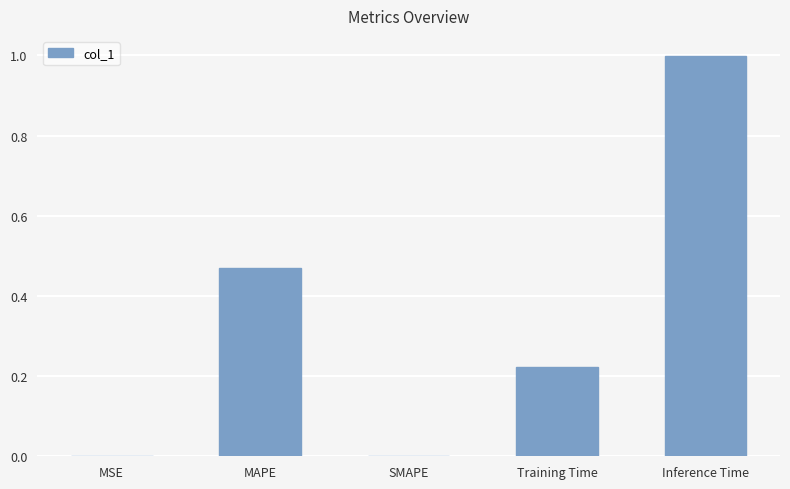

What is the change in value from MAPE to Inference Time?

+0.5